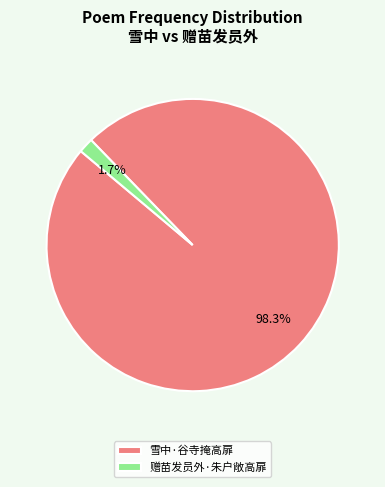

To the nearest percent, what is the combined percentage of 雪中·谷寺掩高扉 and 赠苗发员外·朱户敞高扉?

100%